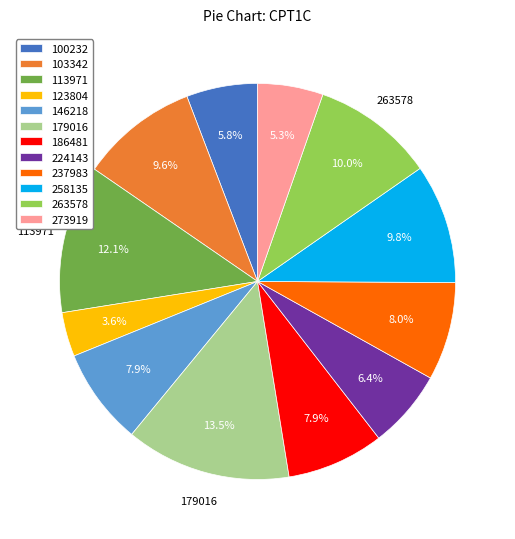

Which has a higher value, 258135 or 224143?

258135